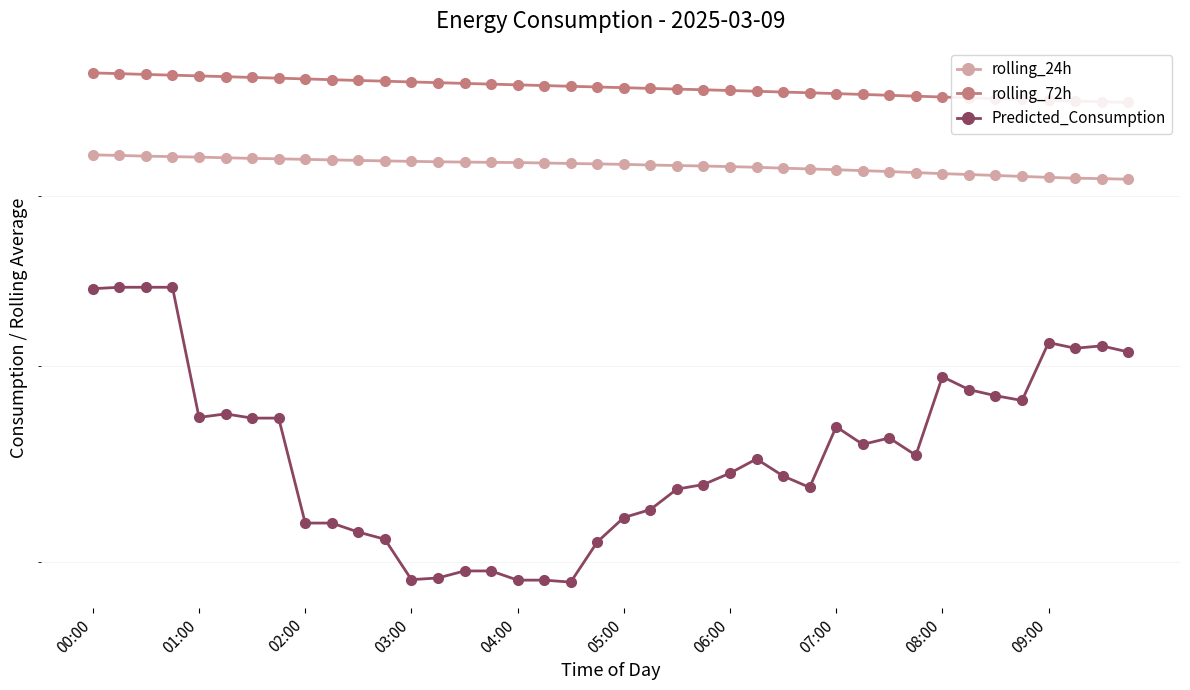

At which category is the sum across all series the highest?

00:00